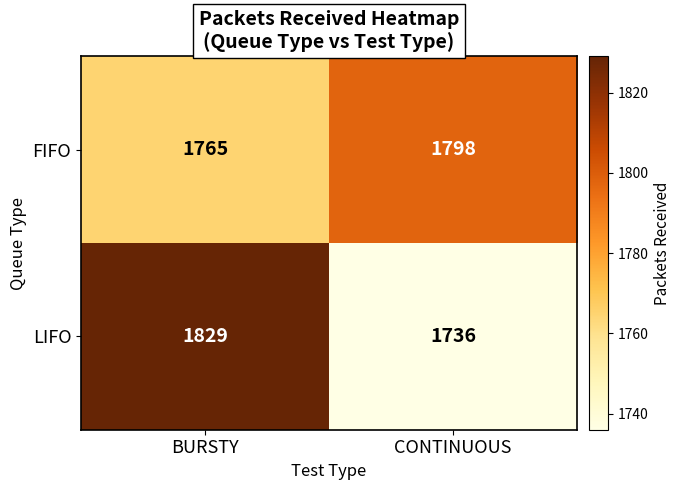

The value of LIFO at CONTINUOUS is 3020. True or false?

False